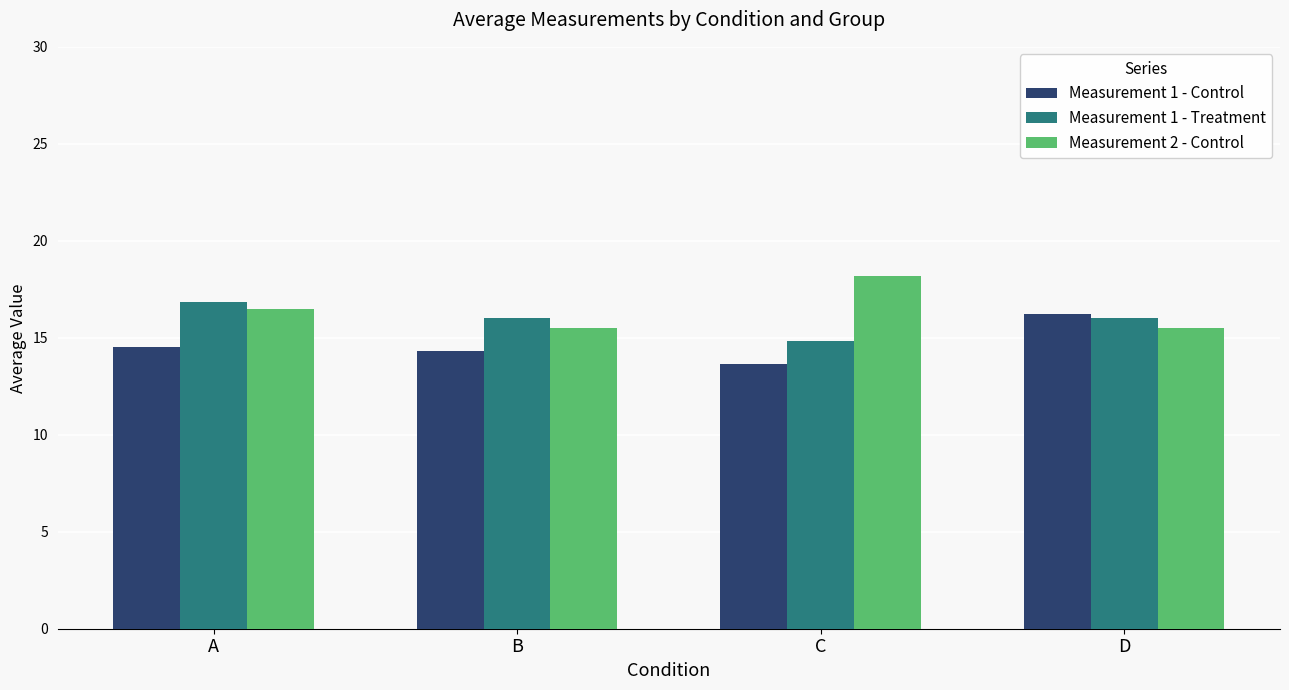

At B, list the series in order from smallest to largest.

Measurement 1 - Control, Measurement 2 - Control, Measurement 1 - Treatment